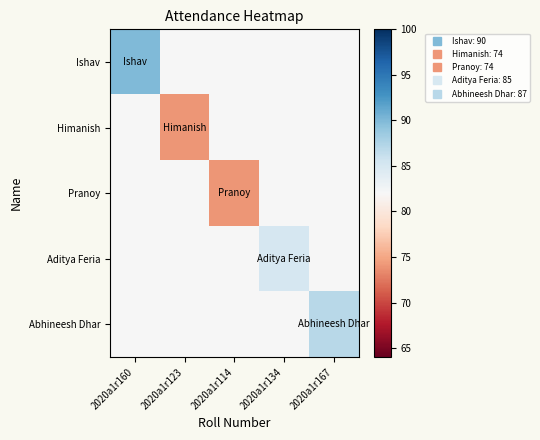

At which category is the sum across all series the highest?

2020a1r160